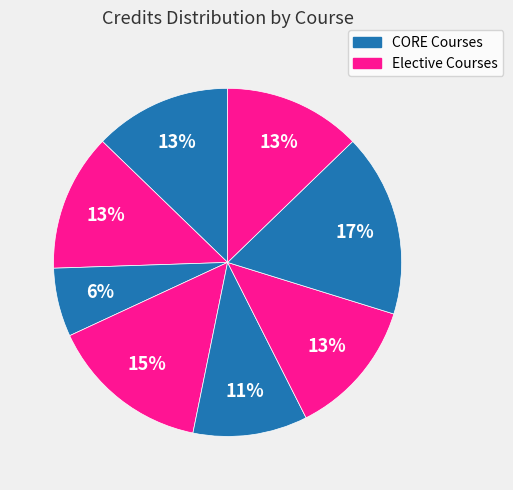

Count the number of slices in the pie.

8